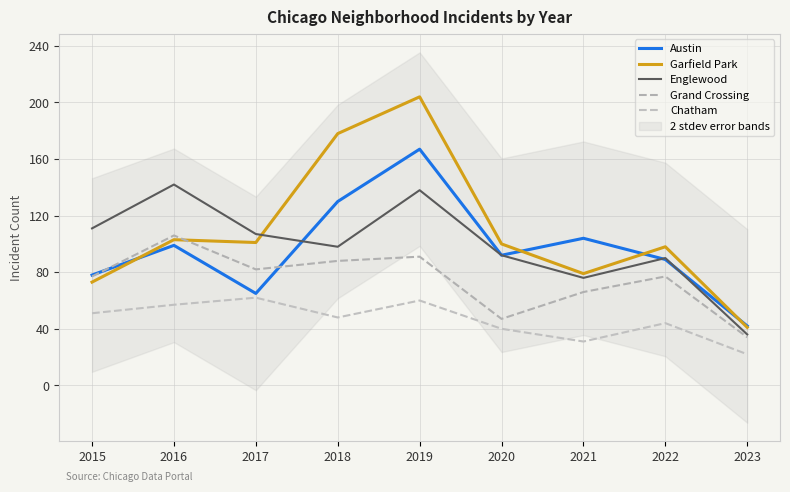

At which category is the sum across all series the highest?

2019